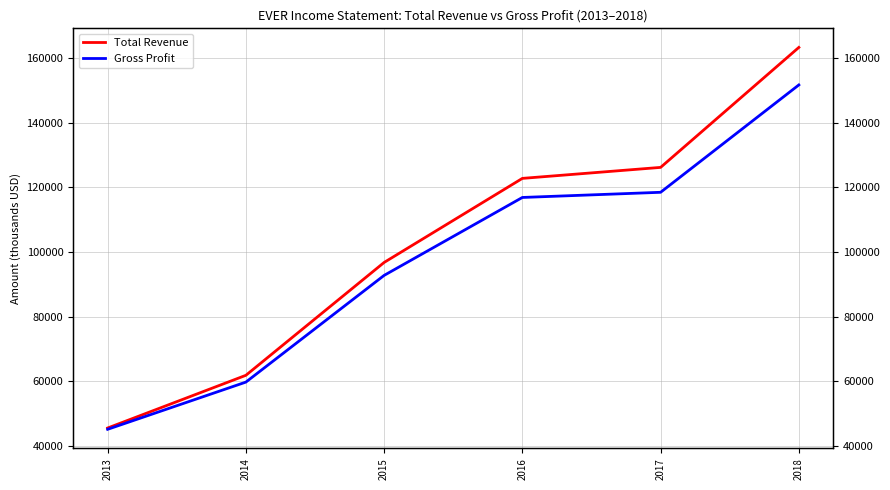

Reading right to left, transcribe all the data shown in this chart.

Total Revenue: 2018=163300	2017=126200	2016=122800	2015=96800	2014=61900	2013=45600
Gross Profit: 2018=151700	2017=118500	2016=116900	2015=92800	2014=59800	2013=45200